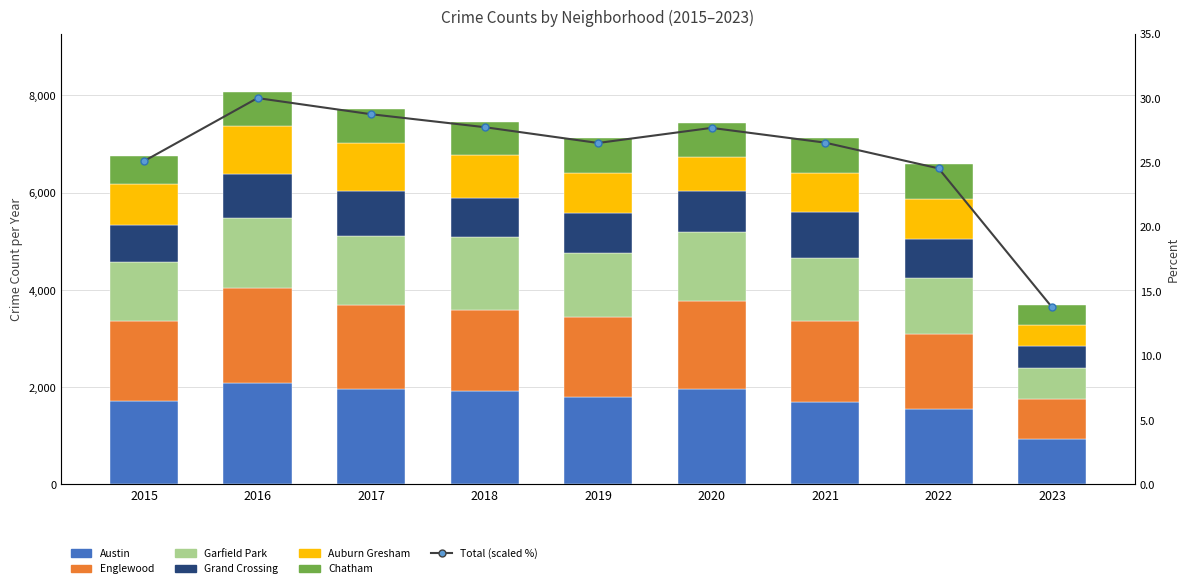

Which series has the largest range (max minus min)?

Austin